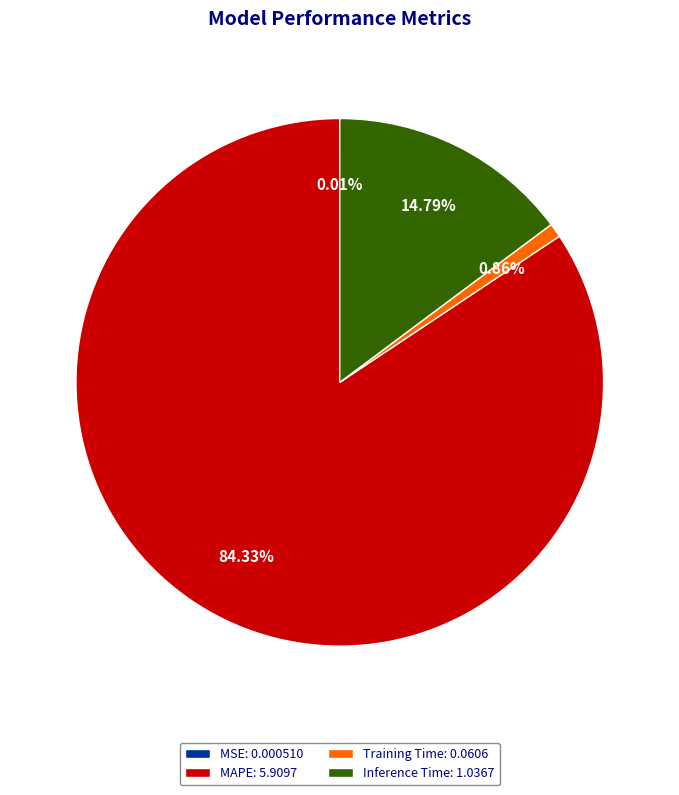

True or false: Training Time accounts for 1% of the total.

True